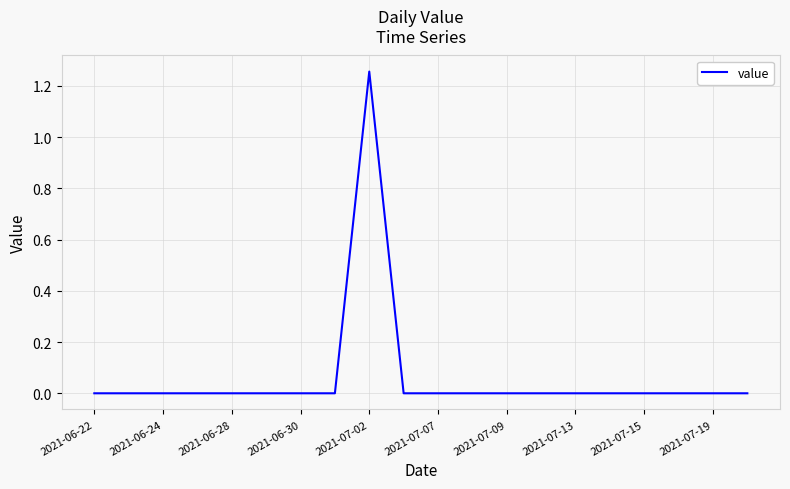

What is the average value?

0.1